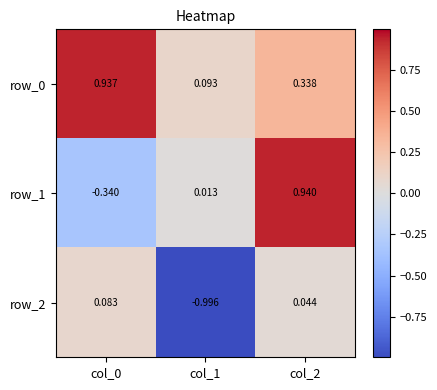

What is the average value of the row_1 series?

0.2